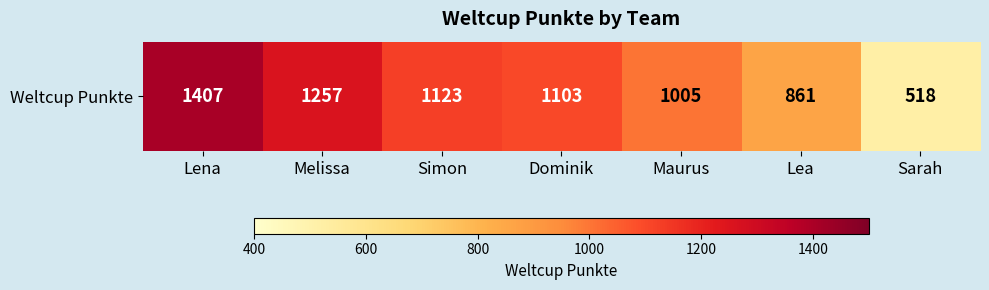

List the labels in order of value, smallest first.

Sarah, Lea, Maurus, Dominik, Simon, Melissa, Lena